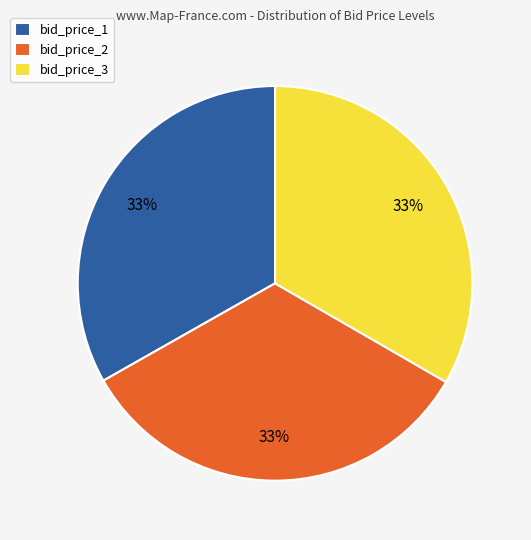

The bid_price_2 slice represents 26% of the pie. True or false?

False